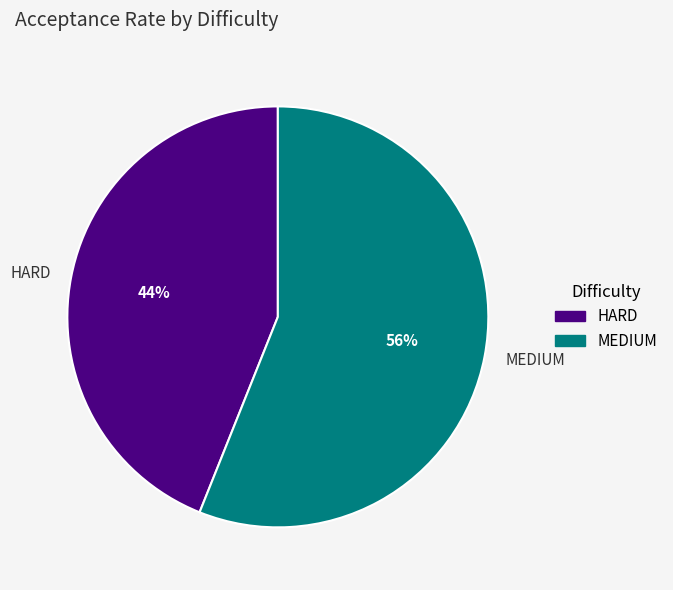

Rank the categories by value from lowest to highest.

HARD, MEDIUM